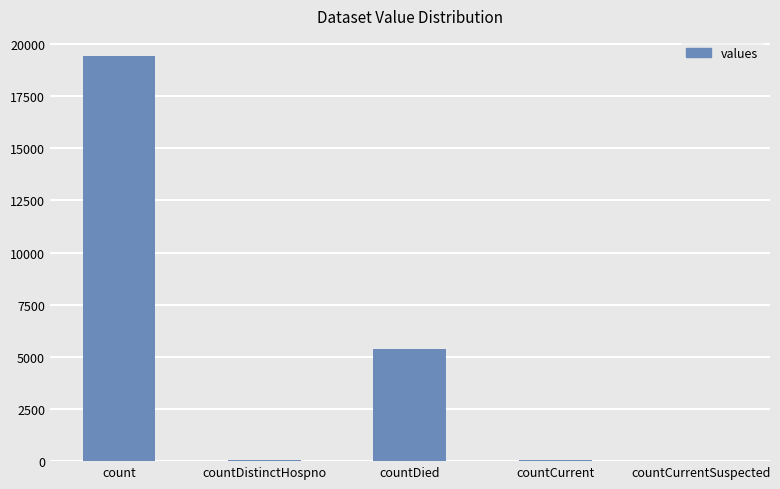

Is it true that the value at countCurrentSuspected is 0?

True